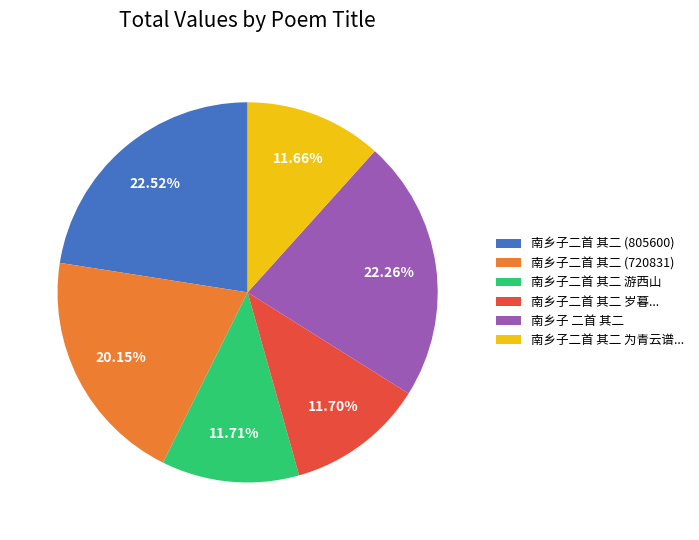

How many slices are in this pie chart?

6